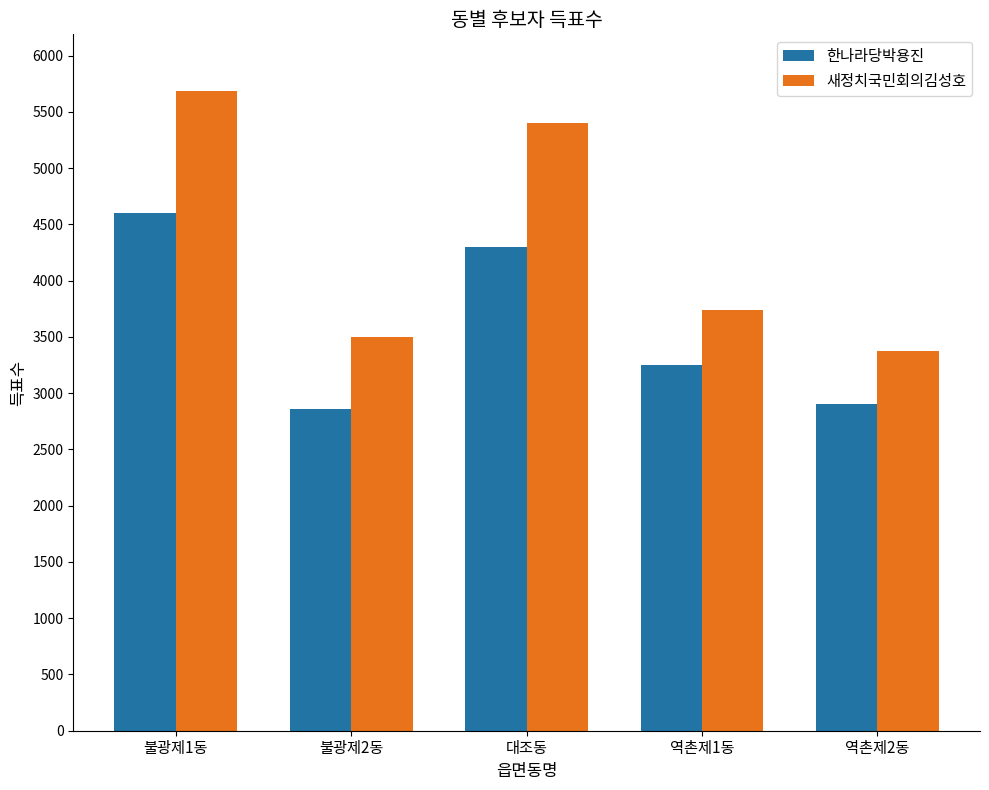

At 불광제2동, list the series in order from largest to smallest.

새정치국민회의김성호, 한나라당박용진